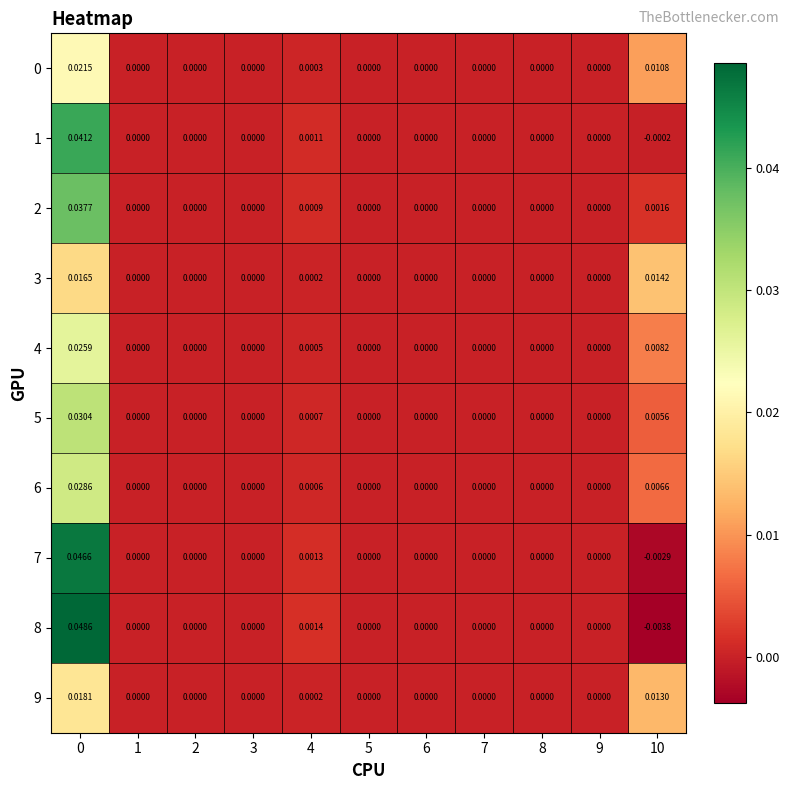

At how many categories does at least one series exceed 0?

3